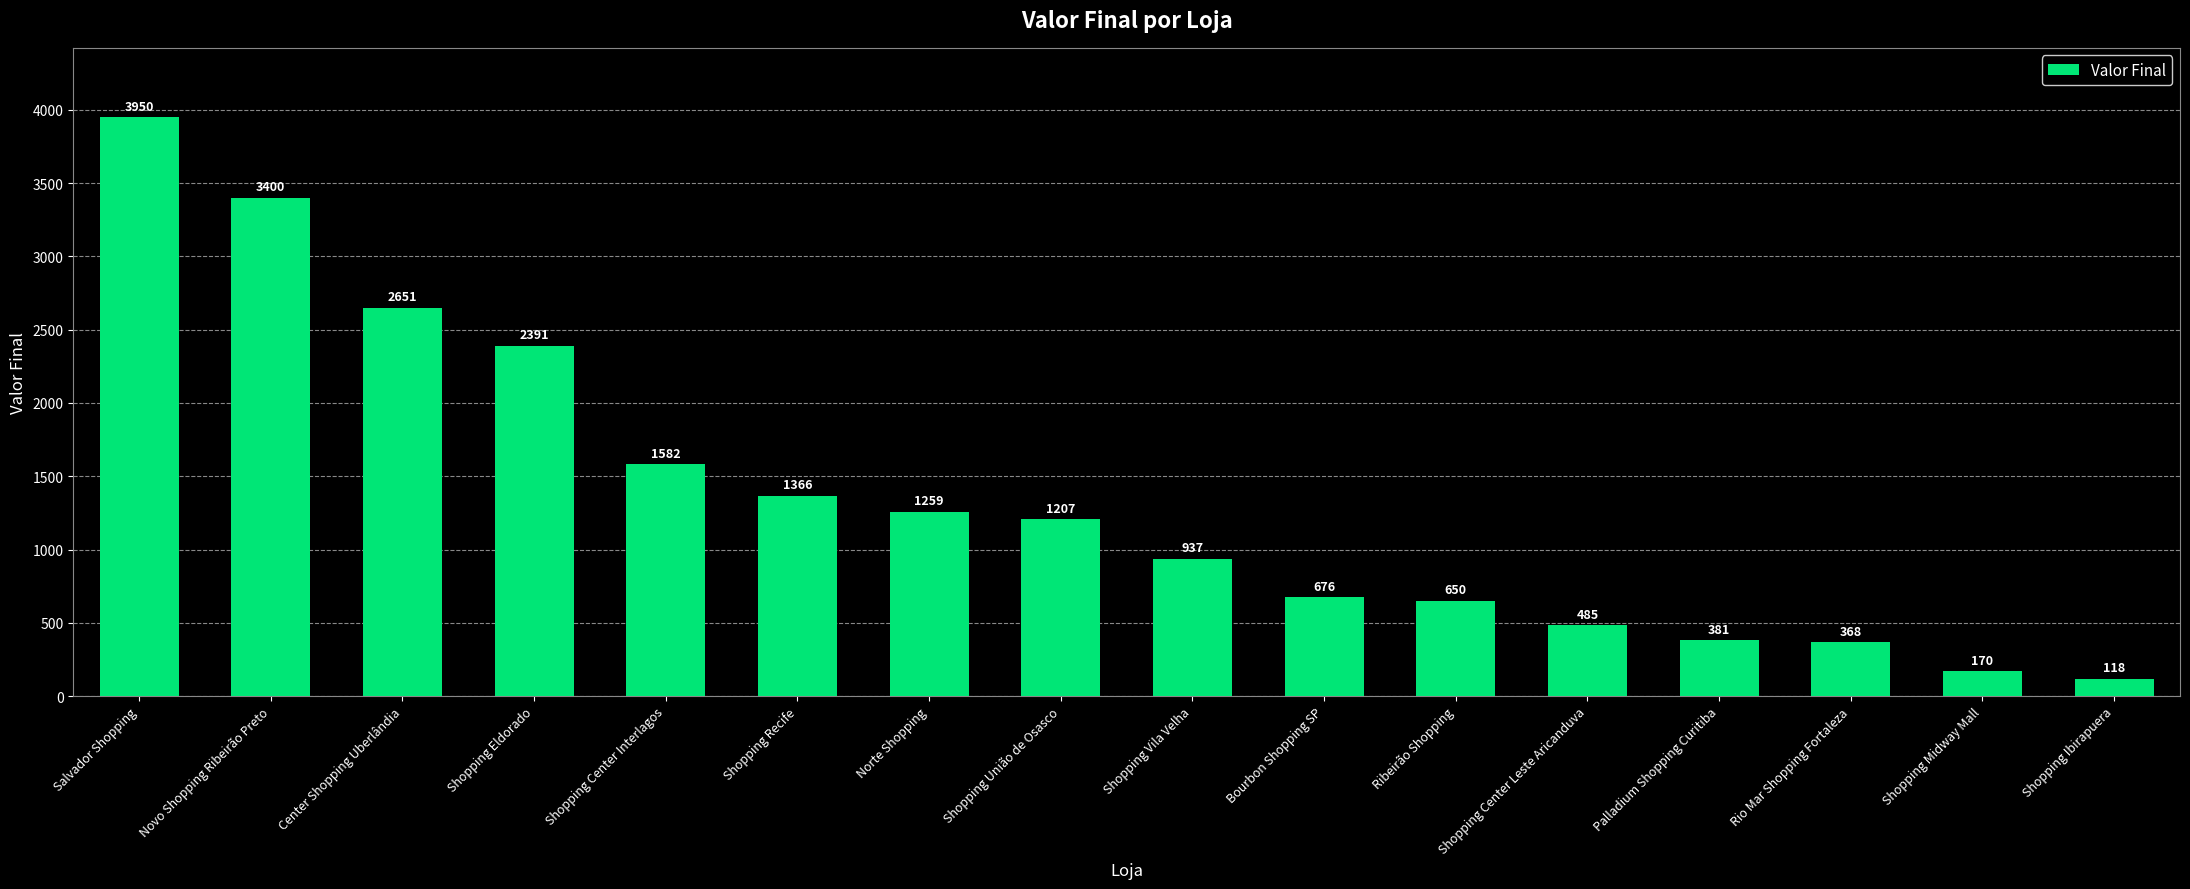

The chart shows a value of 676 at Bourbon Shopping SP. True or false?

True